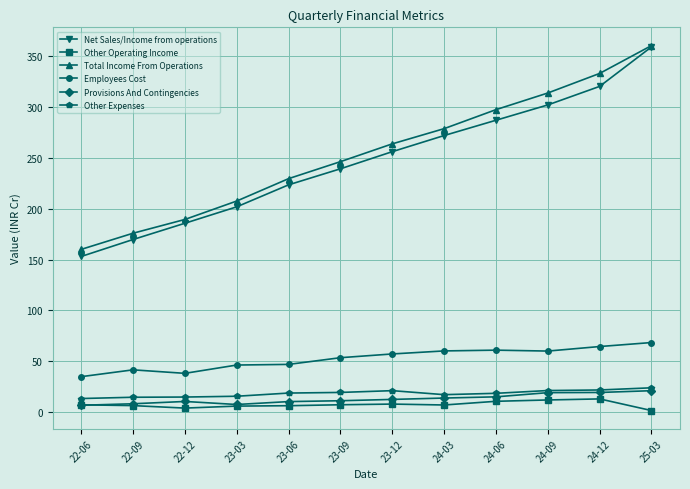

What is the label of the 6th point from the right?

23-12